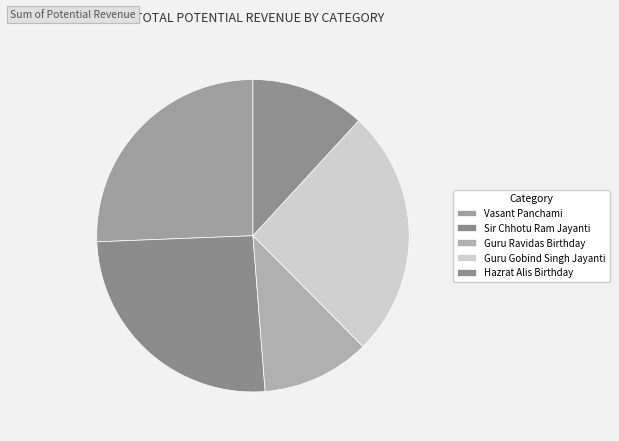

Count the number of slices in the pie.

5